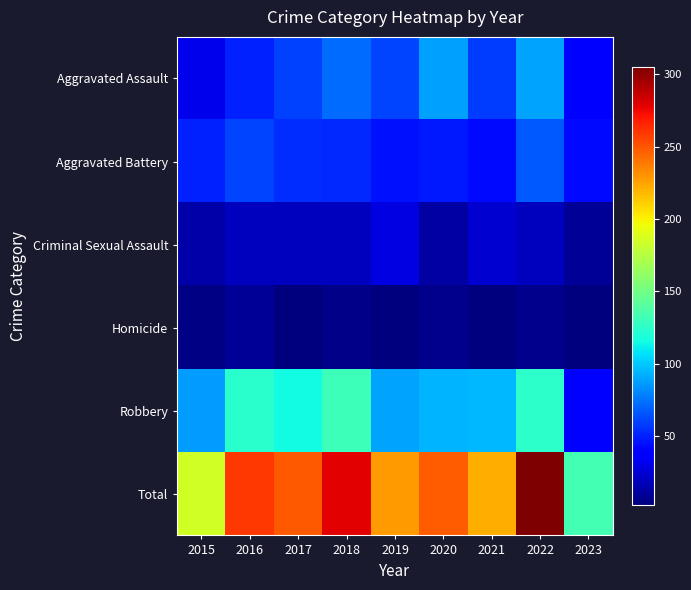

Reading right to left, transcribe all the data shown in this chart.

Aggravated Assault: 2023=39	2022=89	2021=58	2020=88	2019=61	2018=72	2017=59	2016=50	2015=31
Aggravated Battery: 2023=43	2022=66	2021=43	2020=48	2019=45	2018=52	2017=54	2016=60	2015=50
Criminal Sexual Assault: 2023=9	2022=19	2021=24	2020=12	2019=29	2018=19	2017=19	2016=19	2015=13
Homicide: 2023=2	2022=6	2021=2	2020=6	2019=3	2018=5	2017=2	2016=8	2015=4
Robbery: 2023=40	2022=125	2021=95	2020=94	2019=89	2018=130	2017=115	2016=123	2015=87
Total: 2023=133	2022=305	2021=222	2020=248	2019=227	2018=278	2017=249	2016=260	2015=185